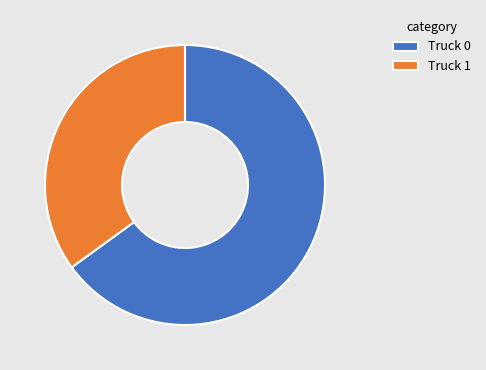

Count the number of slices in the pie.

2